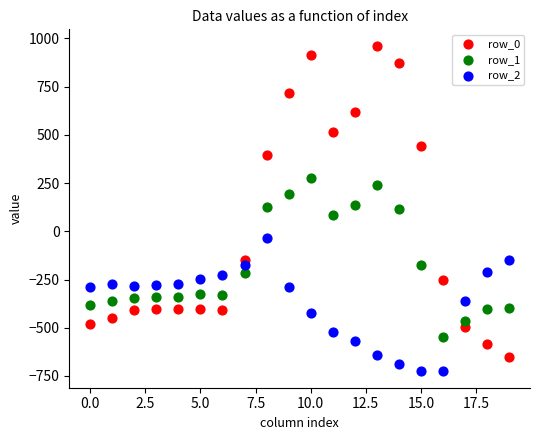

Which series has the widest spread of Y values?

row_0